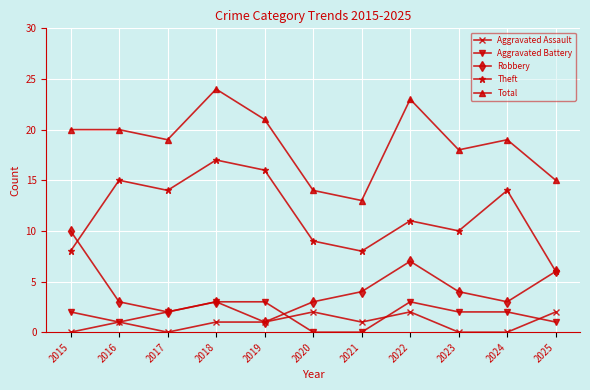

Is it true that Theft equals 13 at 2015?

False